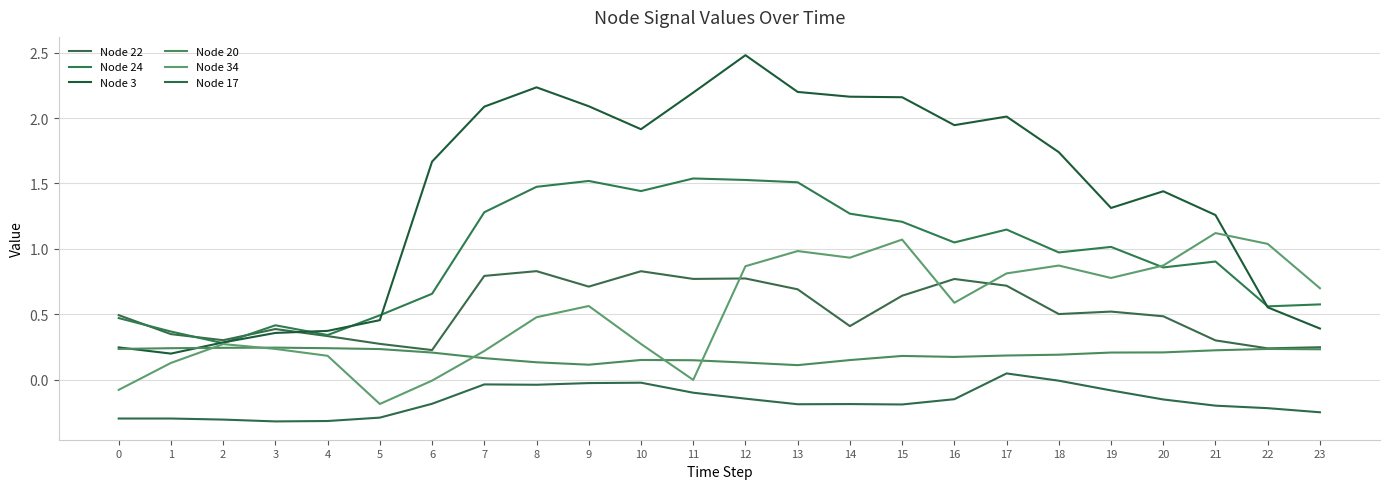

Does the chart have visible grid lines?

Yes